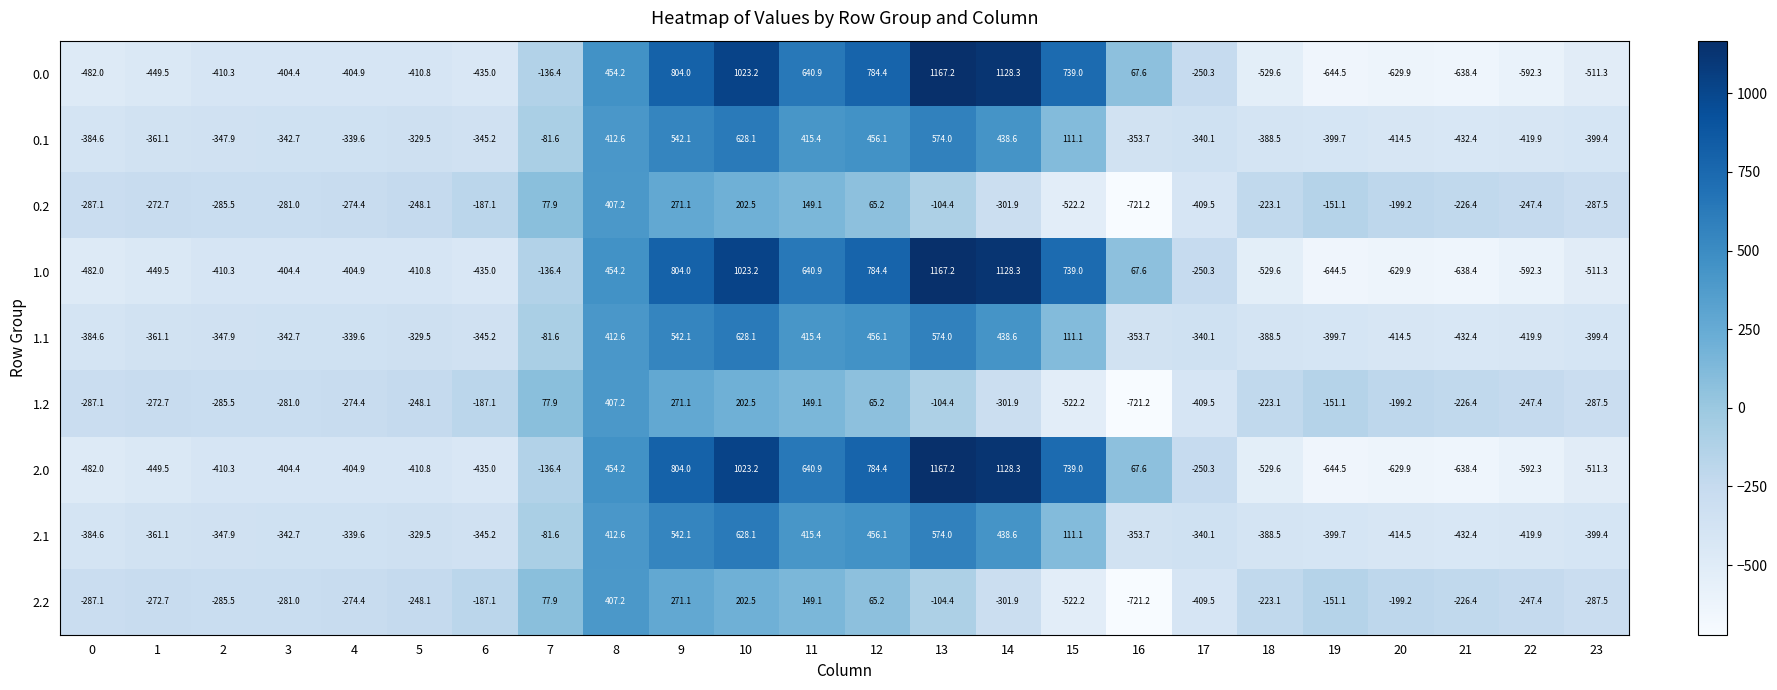

What is the minimum value shown in the chart?

-721.2